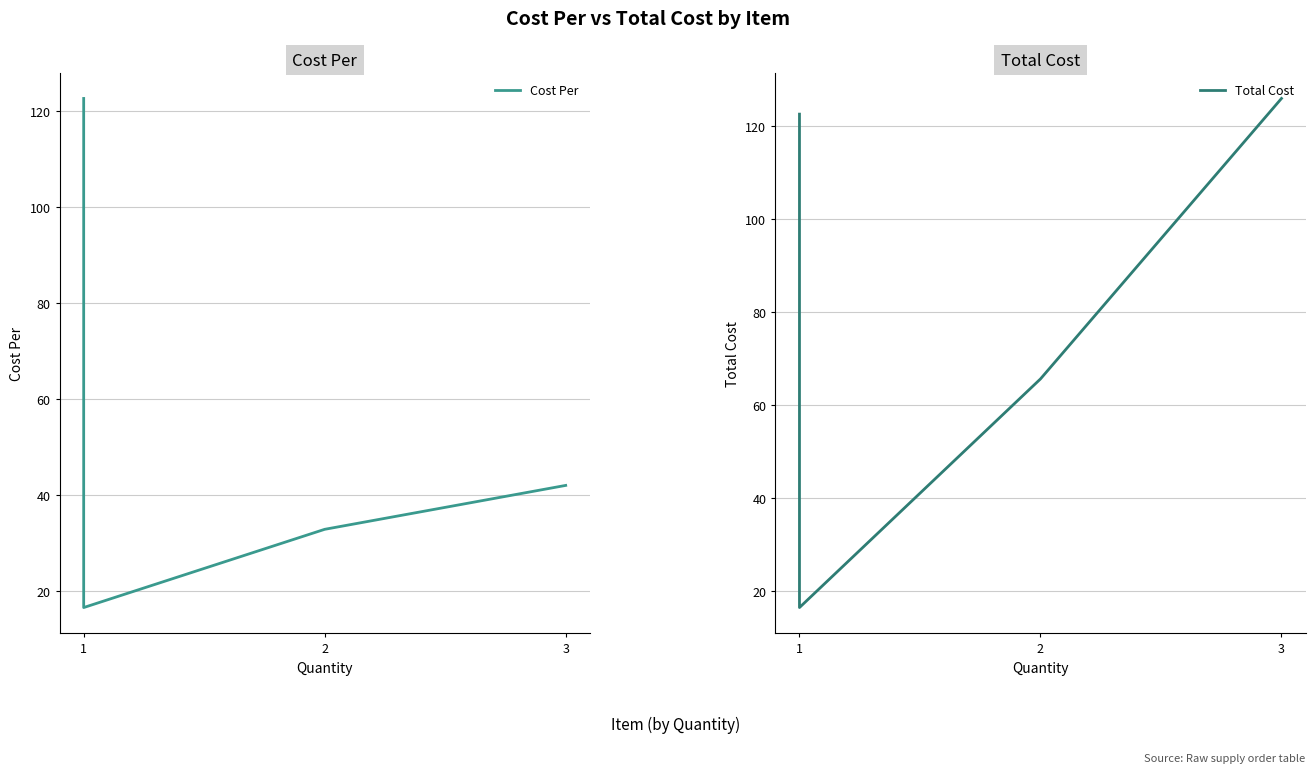

True or false: Total Cost and Cost Per cross at least once.

False